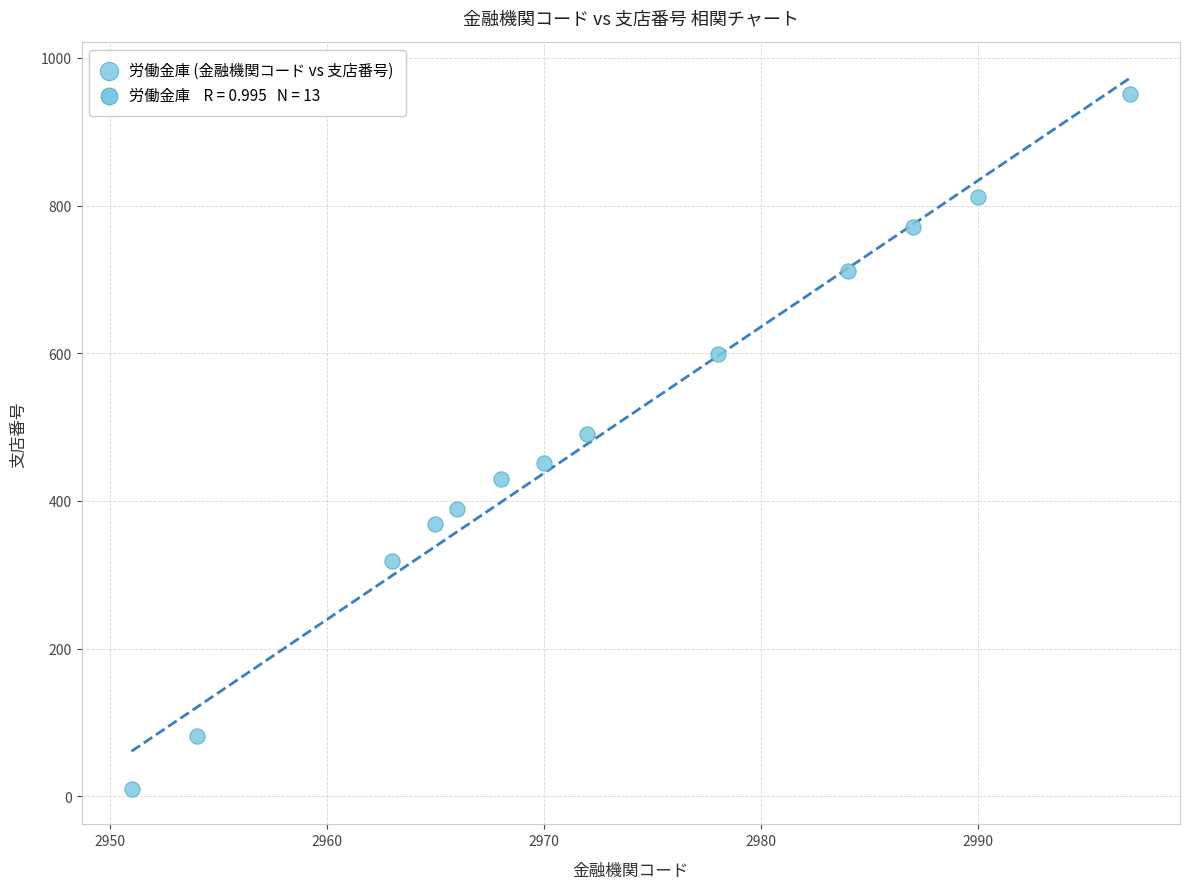

What Y value in the scatter plot is closest to 480?

491